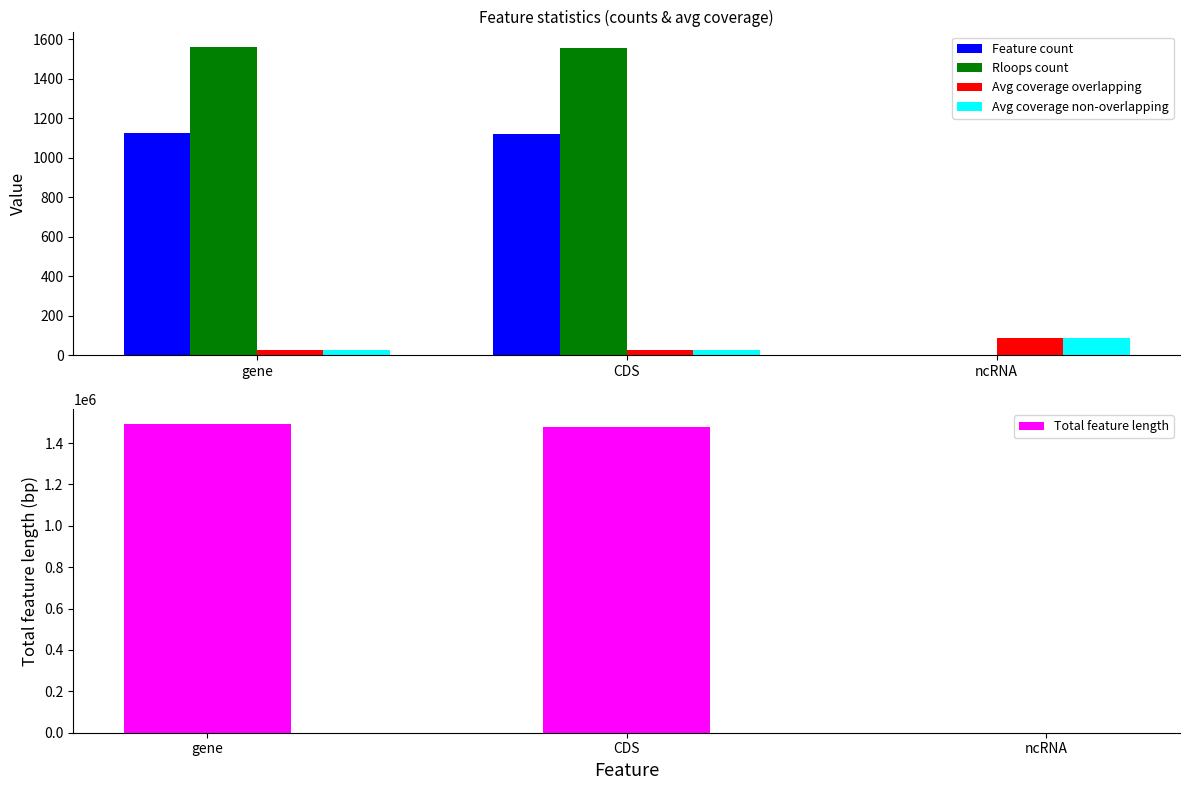

What is the sum of the Feature count values at ncRNA and CDS?

1123.0